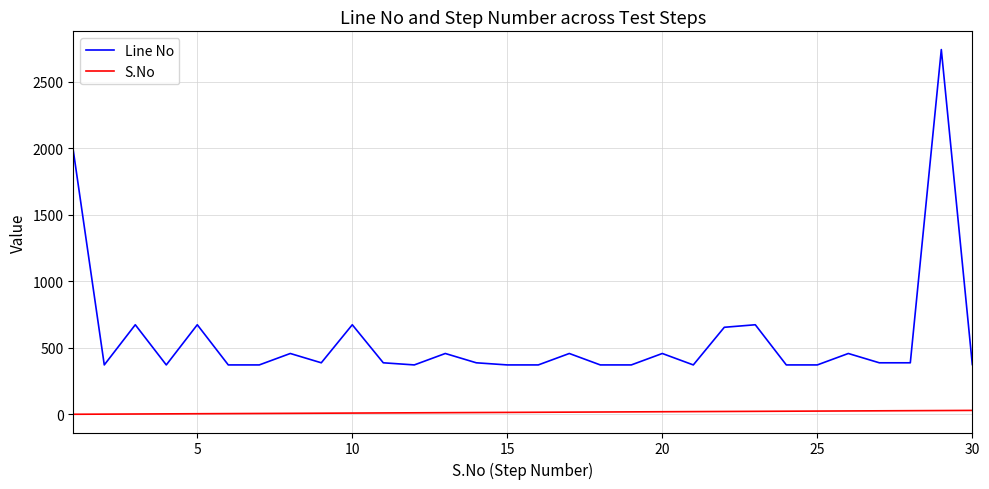

Which series has the largest range (max minus min)?

Line No